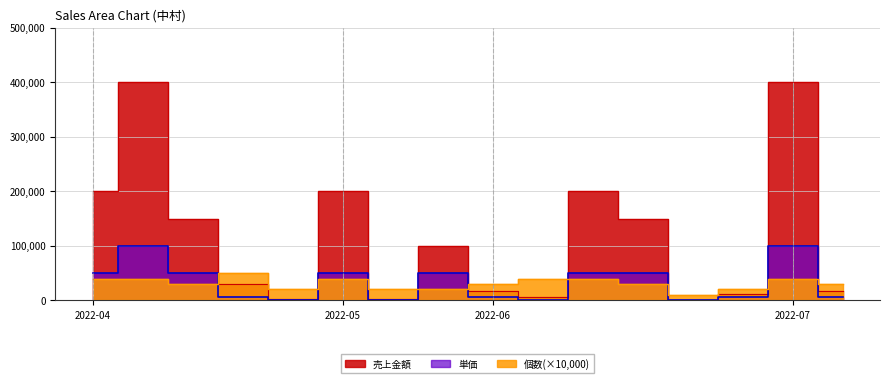

What position from the right is 2022-05?

11